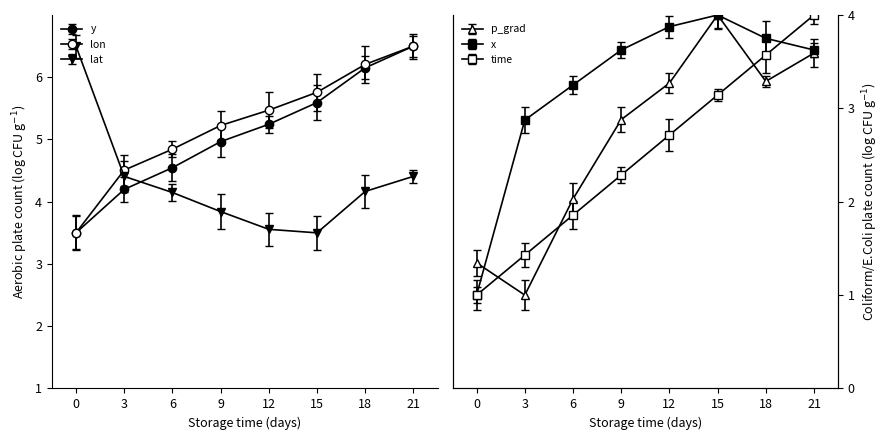

What is the value of the y point at the 3rd from the left?

4.5